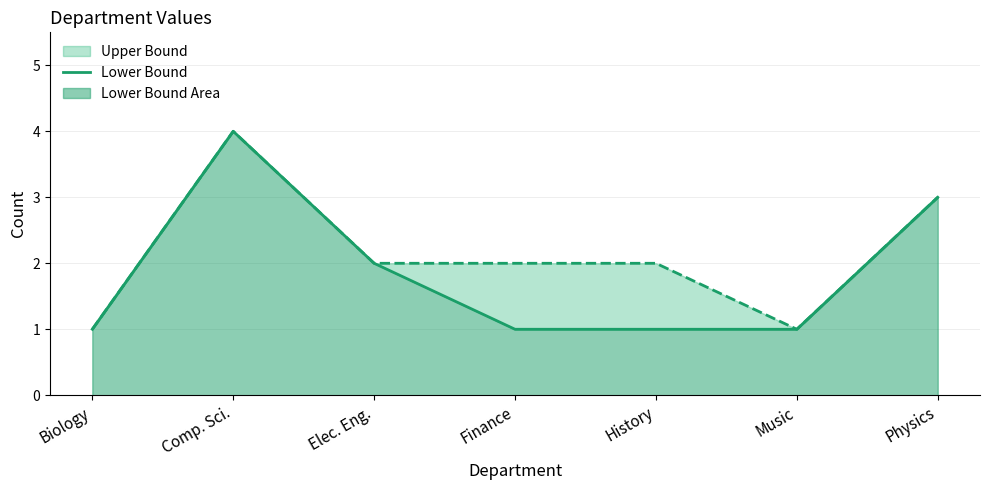

Reading left to right, transcribe all the data shown in this chart.

Biology=1	Comp. Sci.=4	Elec. Eng.=2	Finance=1	History=1	Music=1	Physics=3